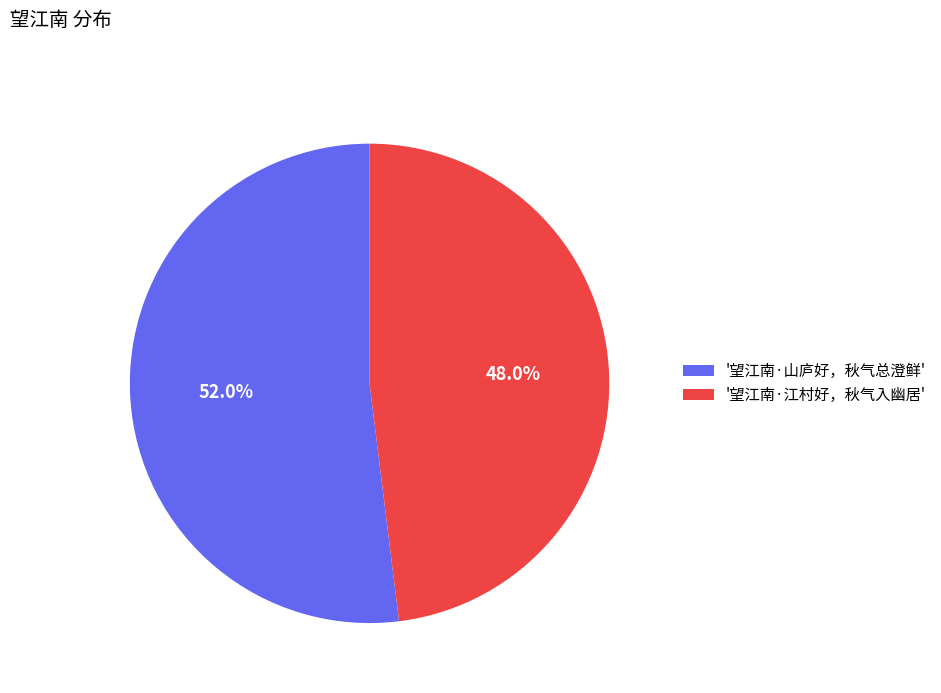

Approximately how many times larger is the value at '望江南·山庐好，秋气总澄鲜' compared to '望江南·江村好，秋气入幽居'?

1.1